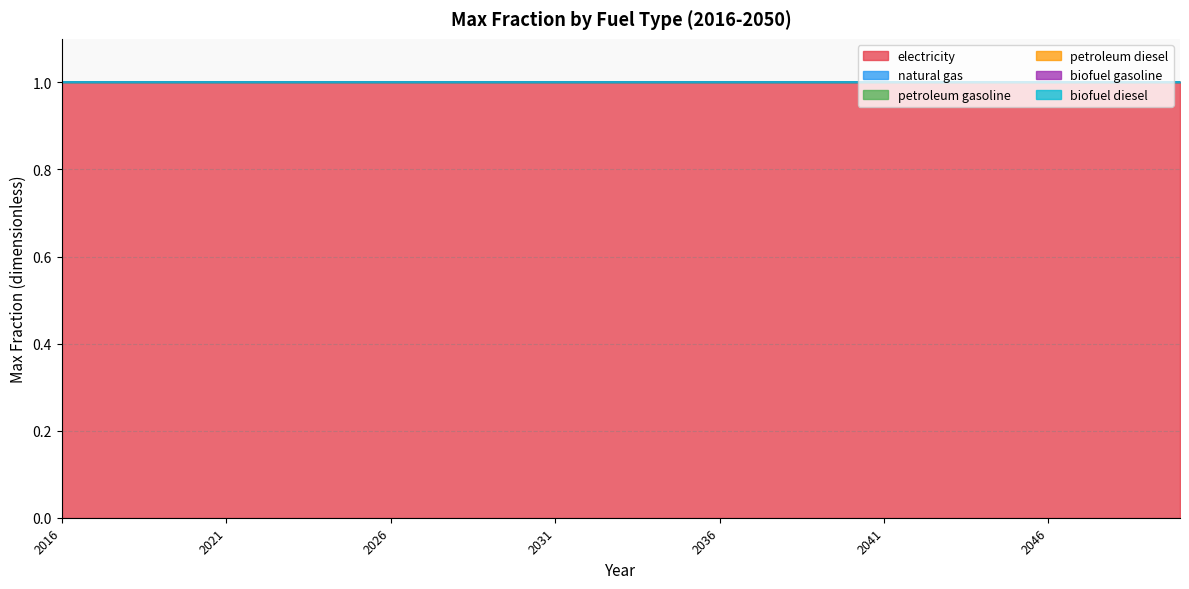

Reading left to right, list all the values displayed in this chart.

electricity: 1	1	1	1	1	1	1	1	1	1	1	1	1	1	1	1	1	1	1	1	1	1	1	1	1	1	1	1	1	1	1	1	1	1	1
natural gas: 0	0	0	0	0	0	0	0	0	0	0	0	0	0	0	0	0	0	0	0	0	0	0	0	0	0	0	0	0	0	0	0	0	0	0
petroleum gasoline: 0	0	0	0	0	0	0	0	0	0	0	0	0	0	0	0	0	0	0	0	0	0	0	0	0	0	0	0	0	0	0	0	0	0	0
petroleum diesel: 0	0	0	0	0	0	0	0	0	0	0	0	0	0	0	0	0	0	0	0	0	0	0	0	0	0	0	0	0	0	0	0	0	0	0
biofuel gasoline: 0	0	0	0	0	0	0	0	0	0	0	0	0	0	0	0	0	0	0	0	0	0	0	0	0	0	0	0	0	0	0	0	0	0	0
biofuel diesel: 0	0	0	0	0	0	0	0	0	0	0	0	0	0	0	0	0	0	0	0	0	0	0	0	0	0	0	0	0	0	0	0	0	0	0